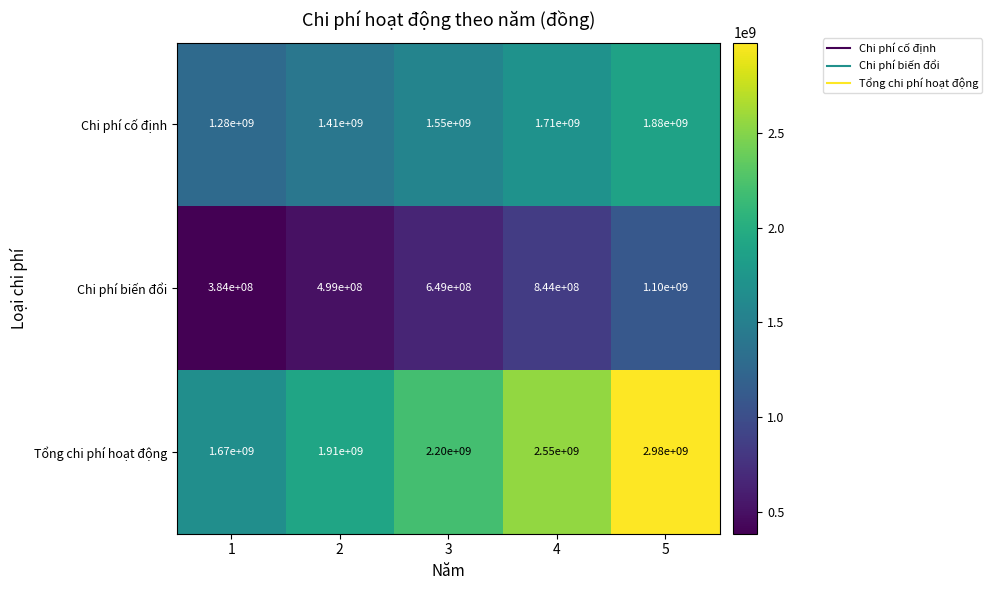

Rank the series by their maximum value, from lowest to highest.

Chi phí biến đổi, Chi phí cố định, Tổng chi phí hoạt động